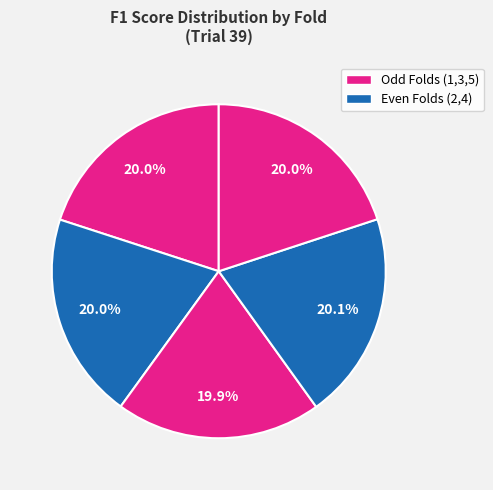

Count the number of slices in the pie.

5